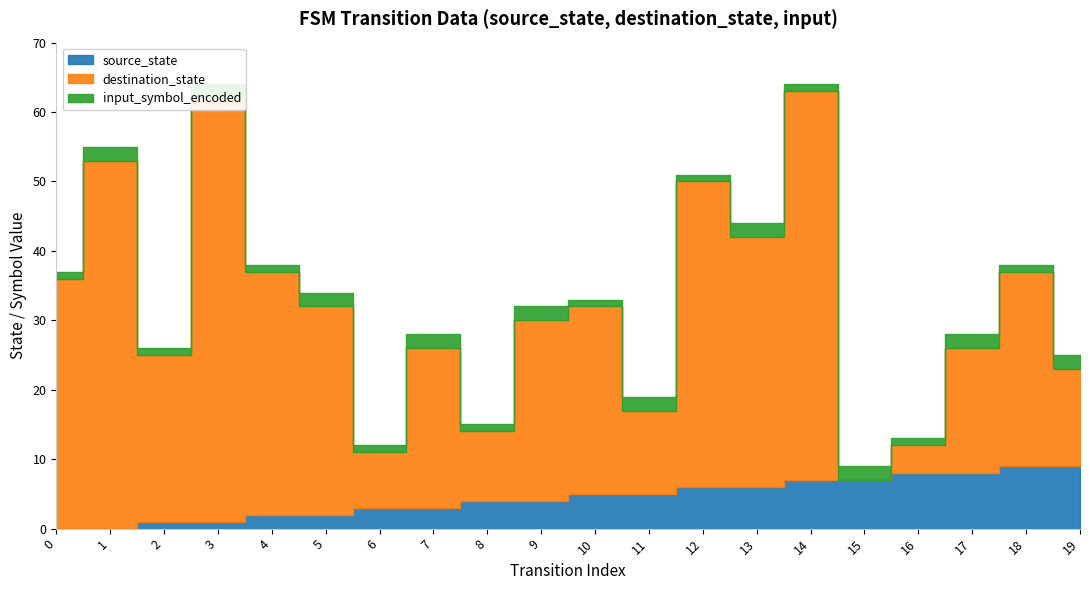

Which series has the widest spread of values?

destination_state